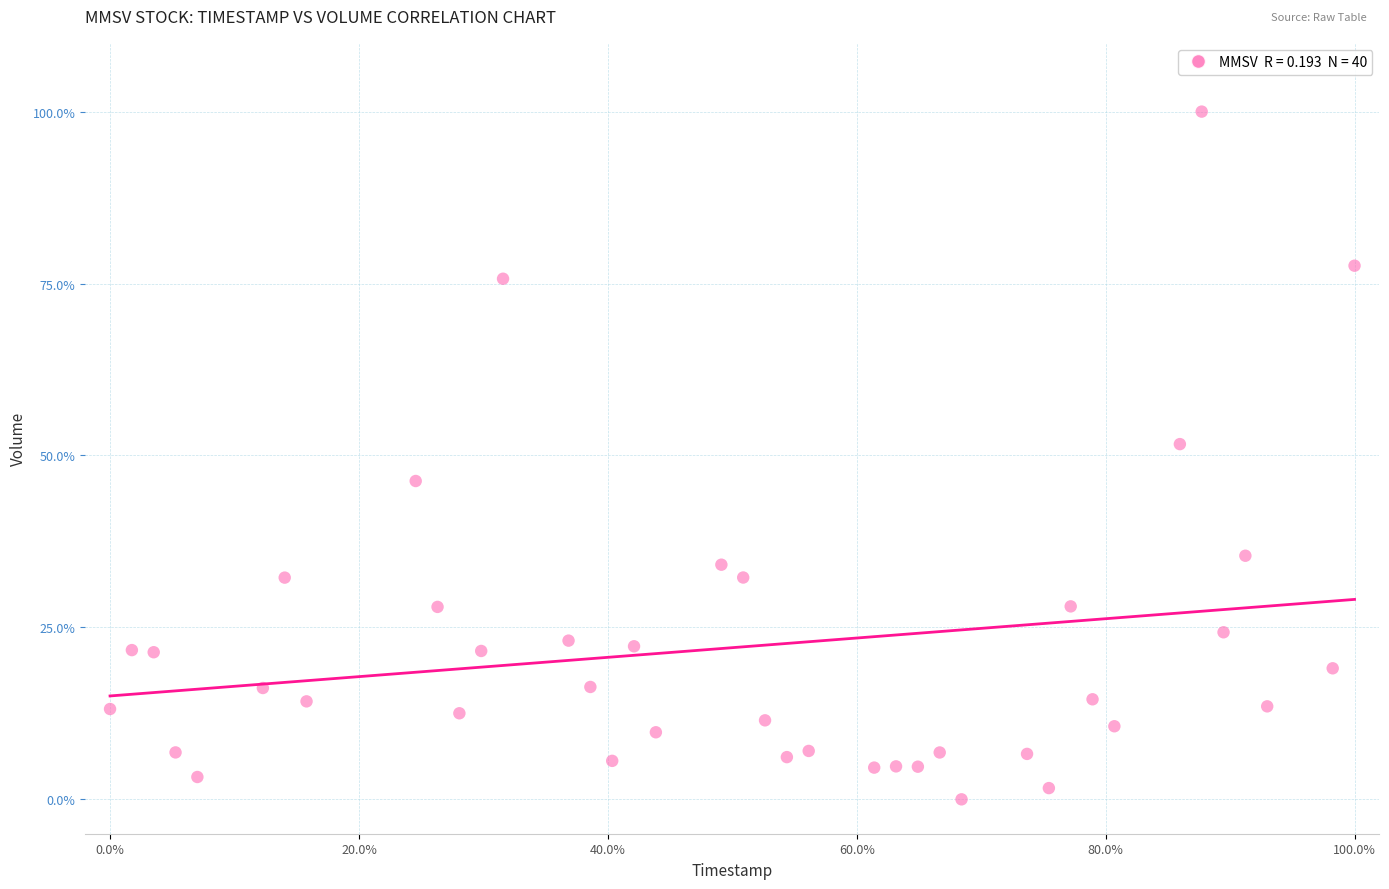

What is the range of Y values (max minus min)?

100.0